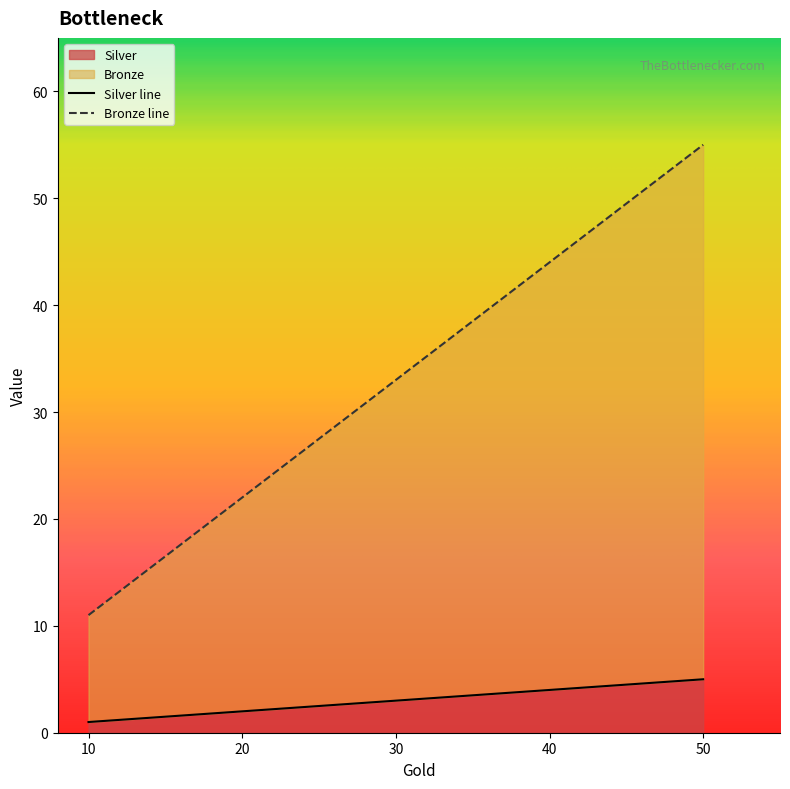

Reading left to right, list all the values displayed in this chart.

Silver: 1	2	3	4	5
Bronze: 11	22	33	44	55